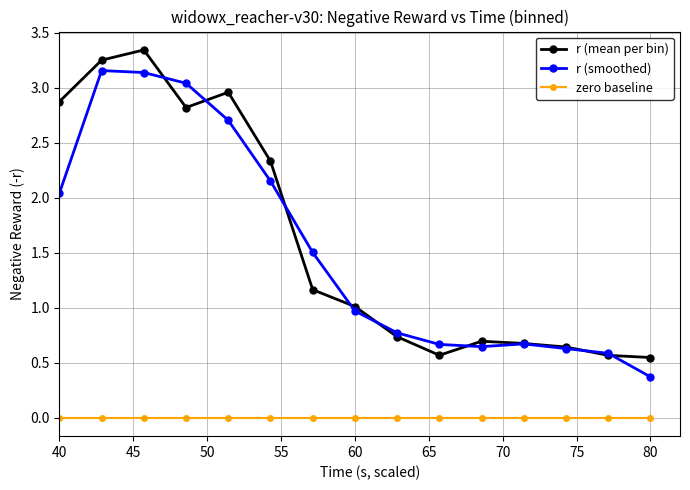

What is the value of the r (mean per bin) point at the 9th from the left?

0.7